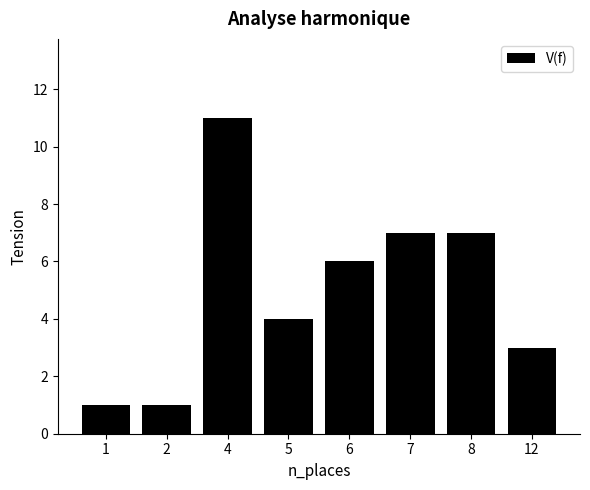

The chart shows a value of 4 at 5. True or false?

True